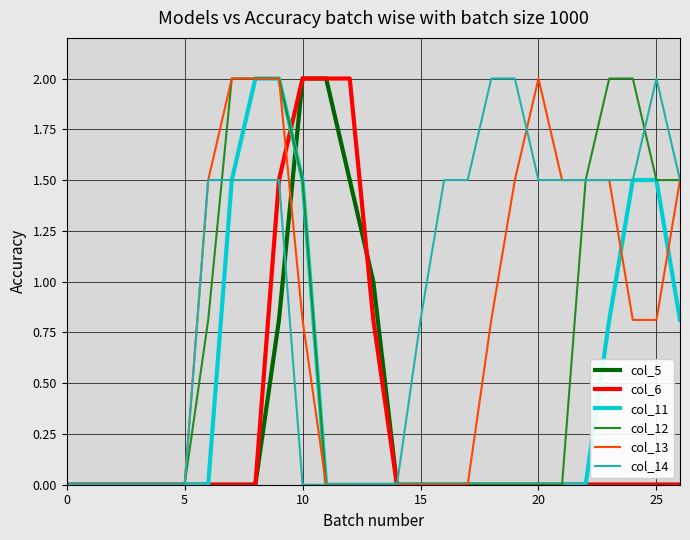

What is the maximum value shown in the chart?

2.0